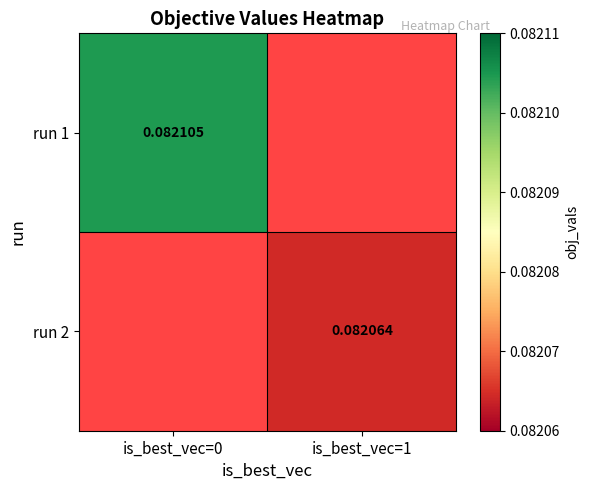

True or false: run 1 has a value of 0.1 at is_best_vec=0.

False